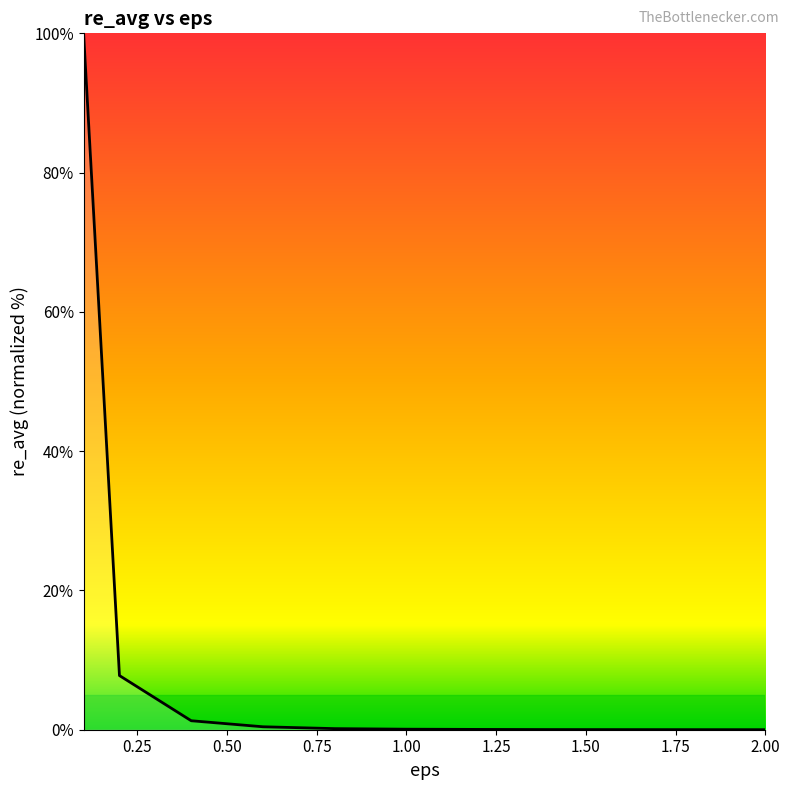

What is the maximum value shown in the chart?

100.0